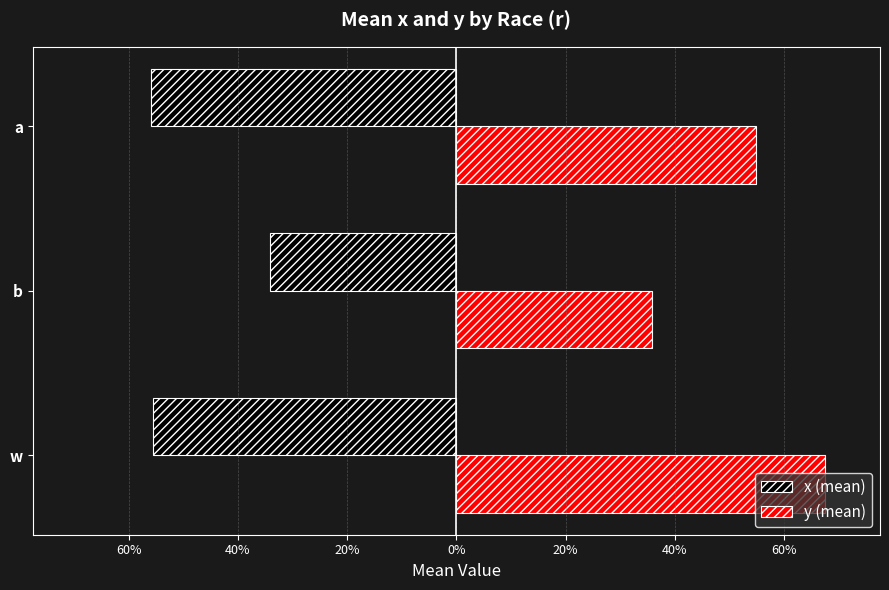

Count the number of categories in the chart.

3